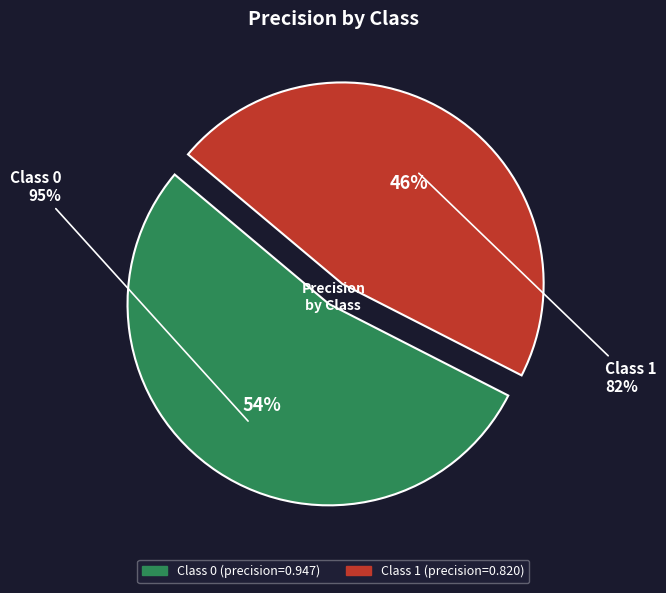

What portion of the pie excludes 1?

53.6%